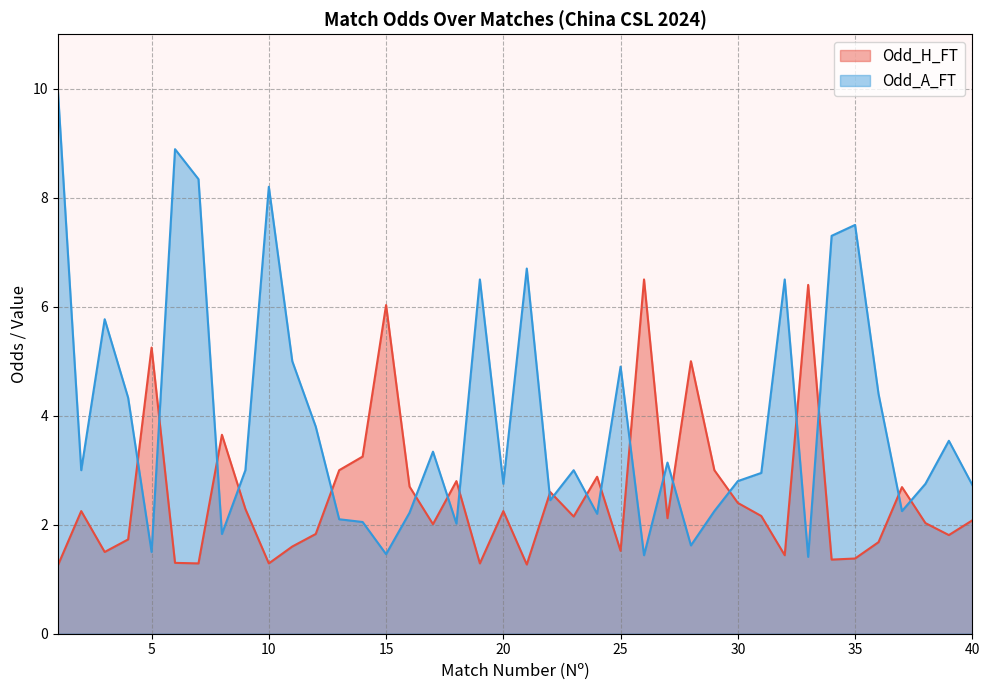

True or false: Odd_A_FT has a value of 3.8 at 22.

False